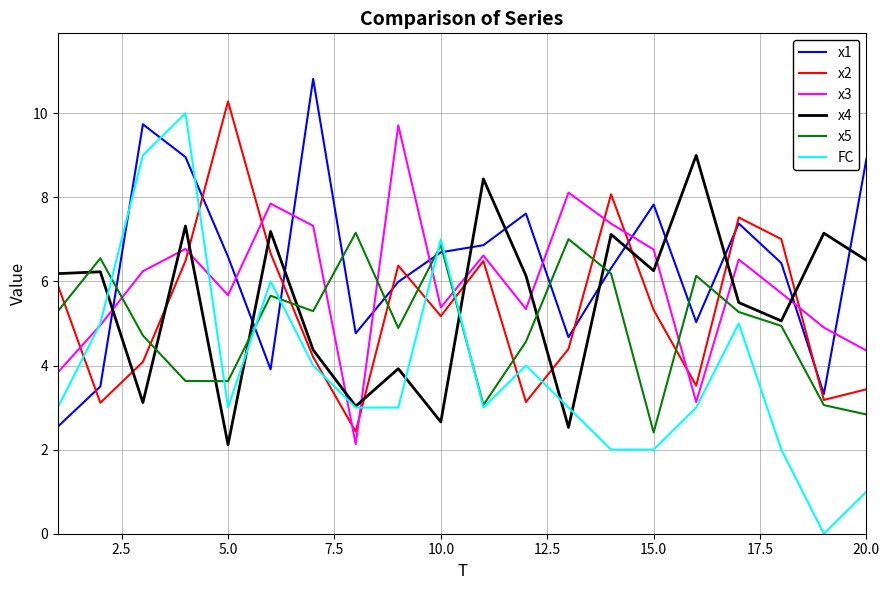

Which series has the widest spread of values?

FC